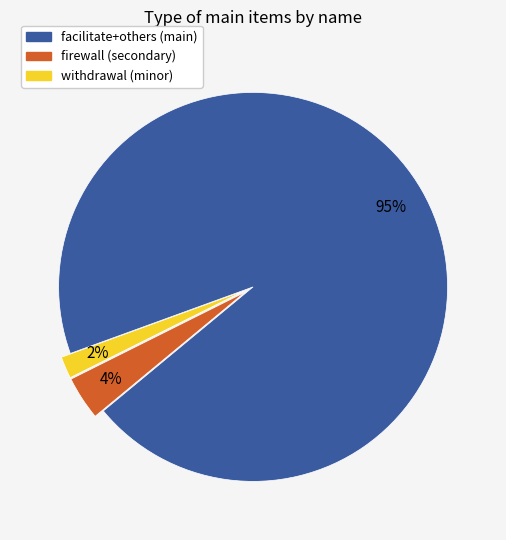

To the nearest percent, what is the average slice percentage?

33%